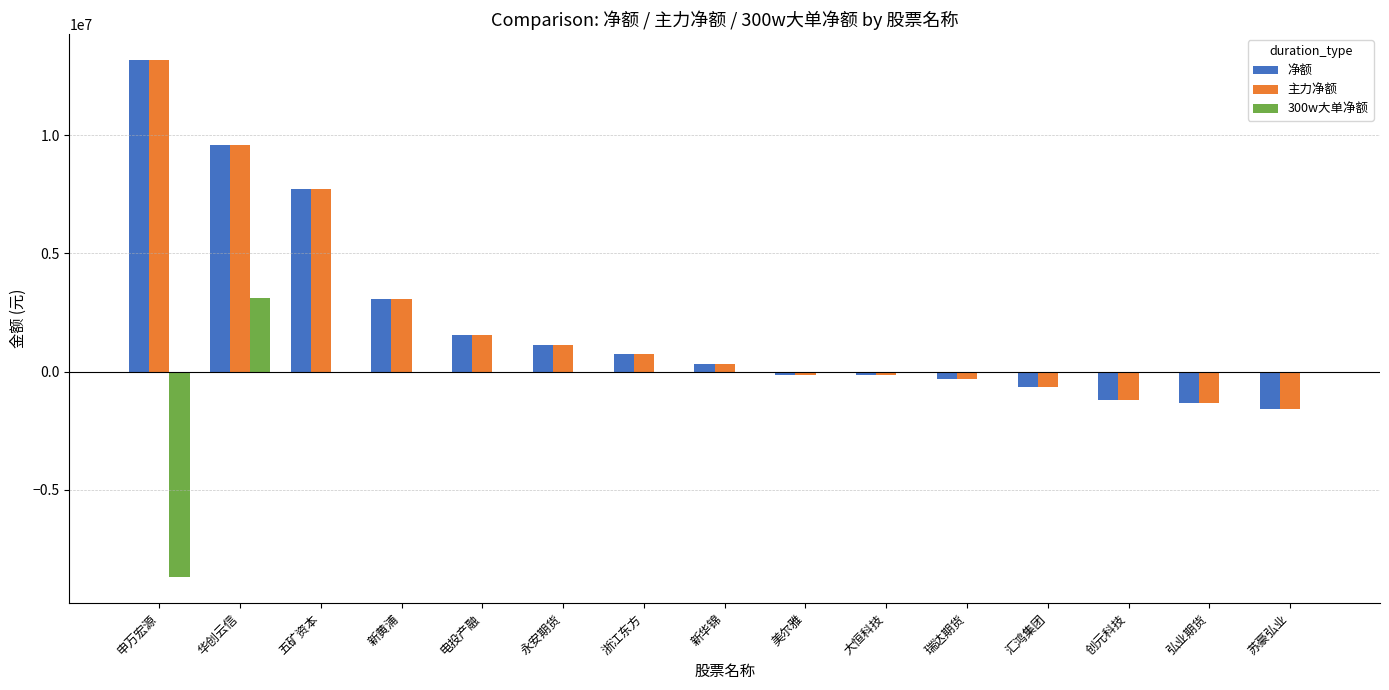

What is the approximate value of 净额 at 创元科技?

-1212610